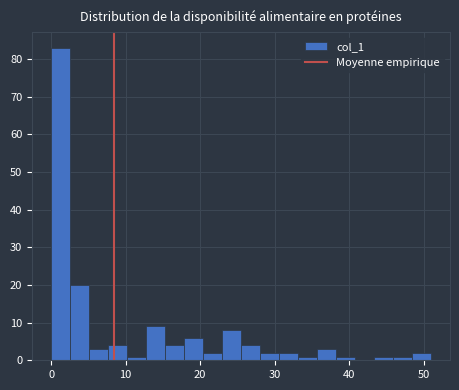

Read against the x-axis, roughly where is the centre of the tallest bar?

1